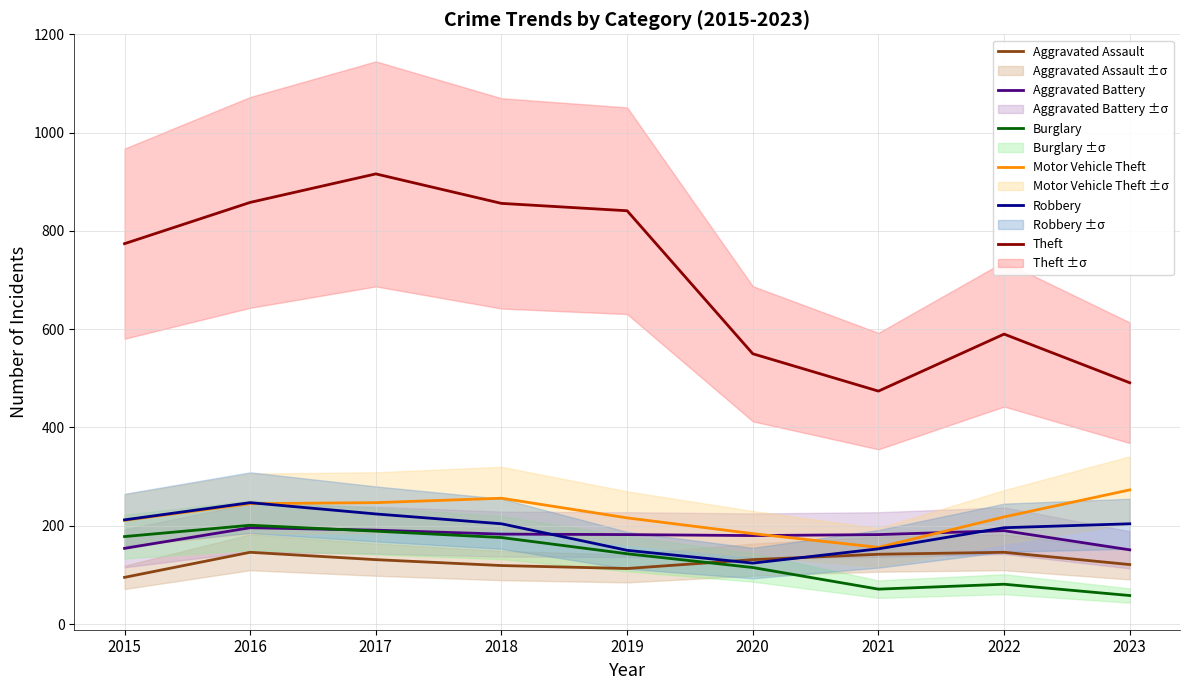

Between 2019 and 2015, which is larger?

2019